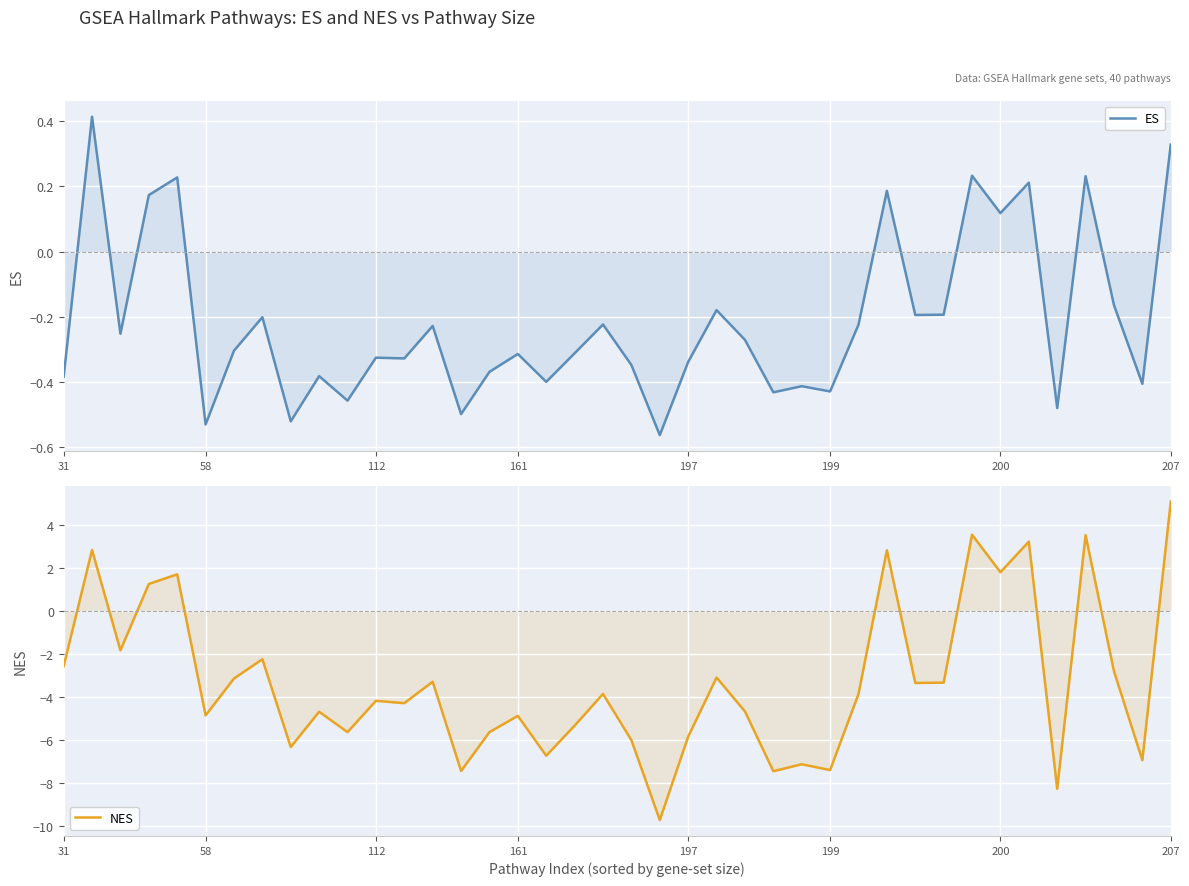

What is the value of the ES point at the 28th from the left?

-0.4